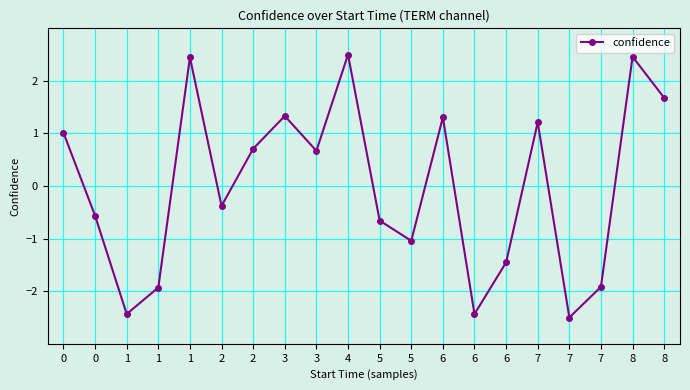

How many data points are less than 0?

10